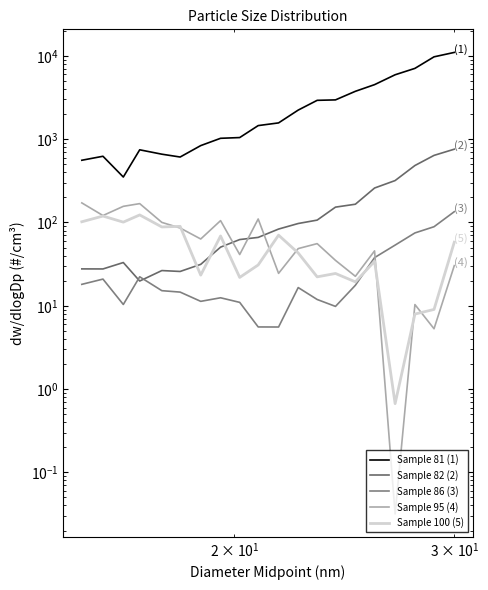

What is the highest value of the Sample 82 (2) series?

759.0